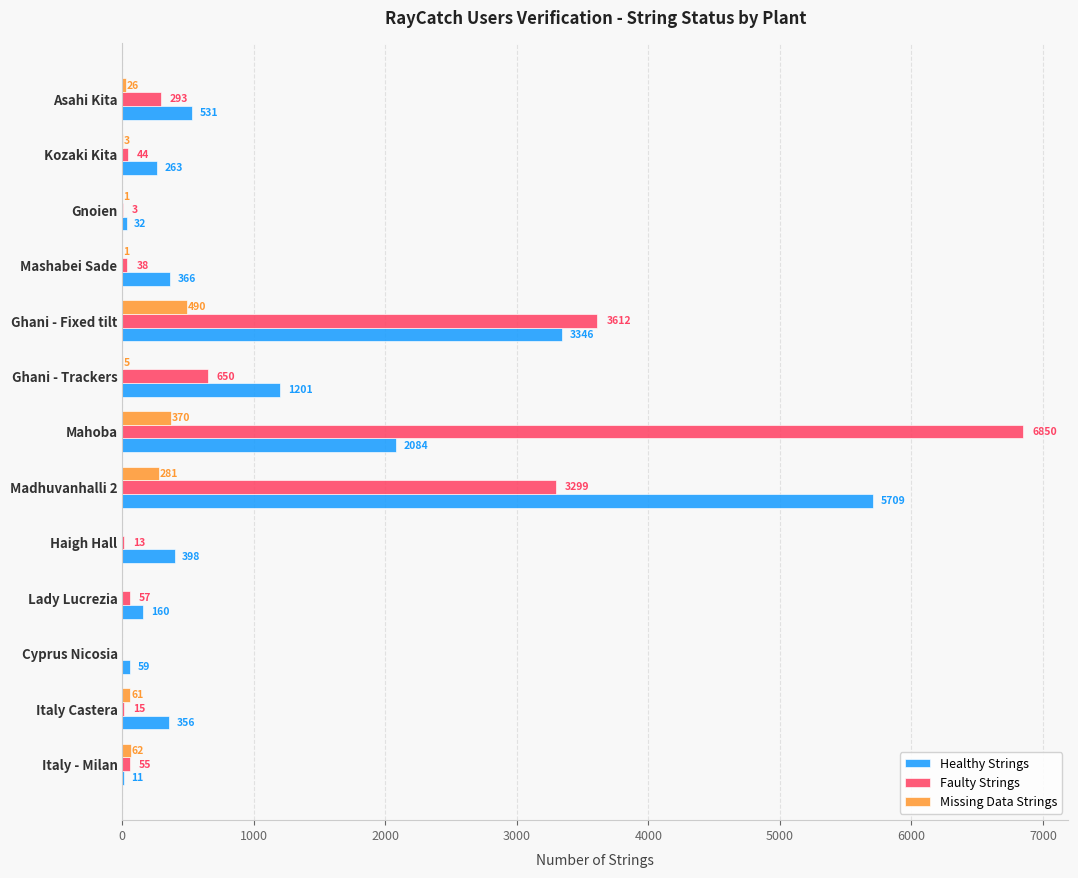

Which series has the largest total across all categories?

Faulty Strings